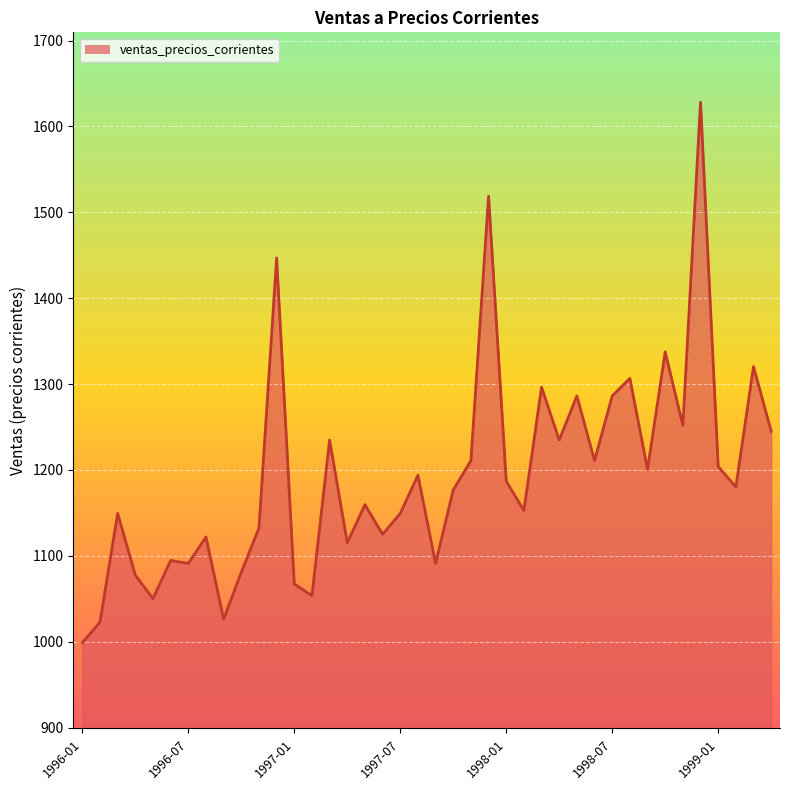

At which category does the data reach its first local peak?

1996-03